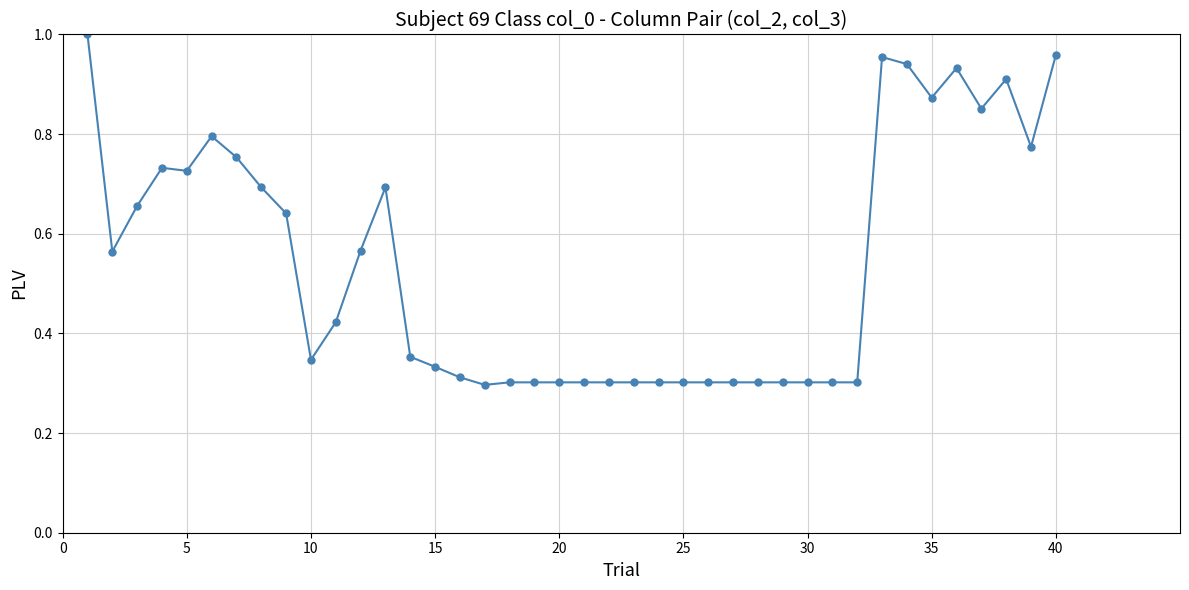

True or false: there are more than 1 points higher than both neighbors.

True